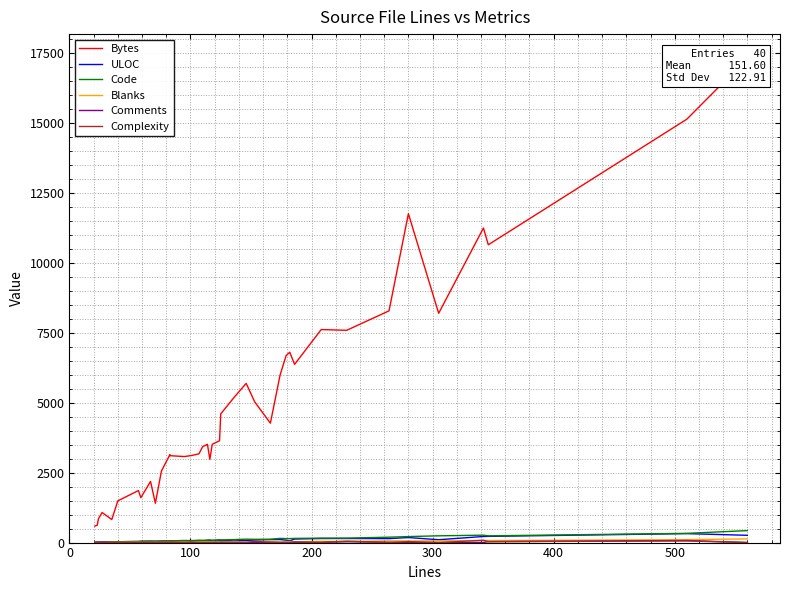

What position from the right is 36?

4